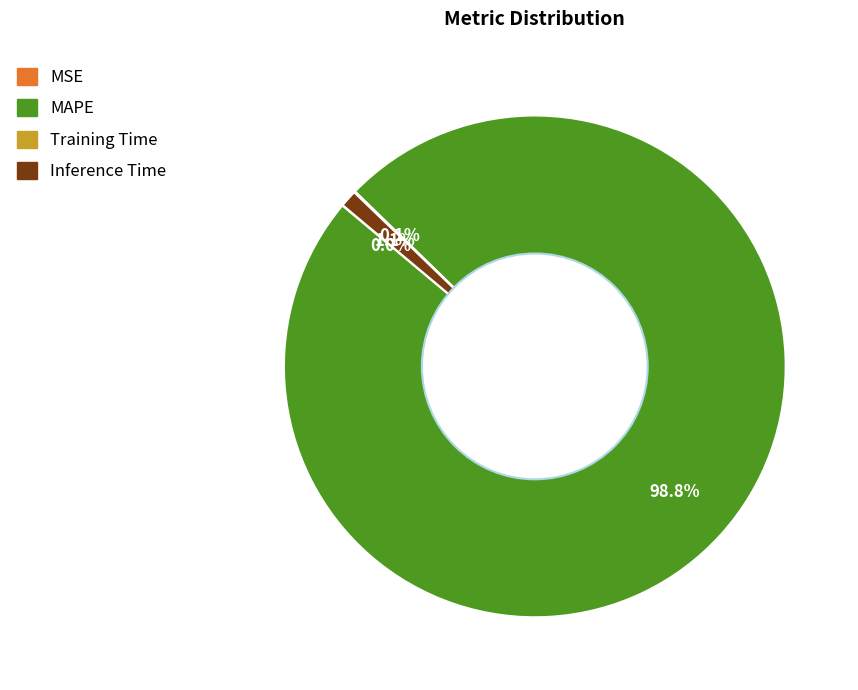

Which slice is the largest?

MAPE